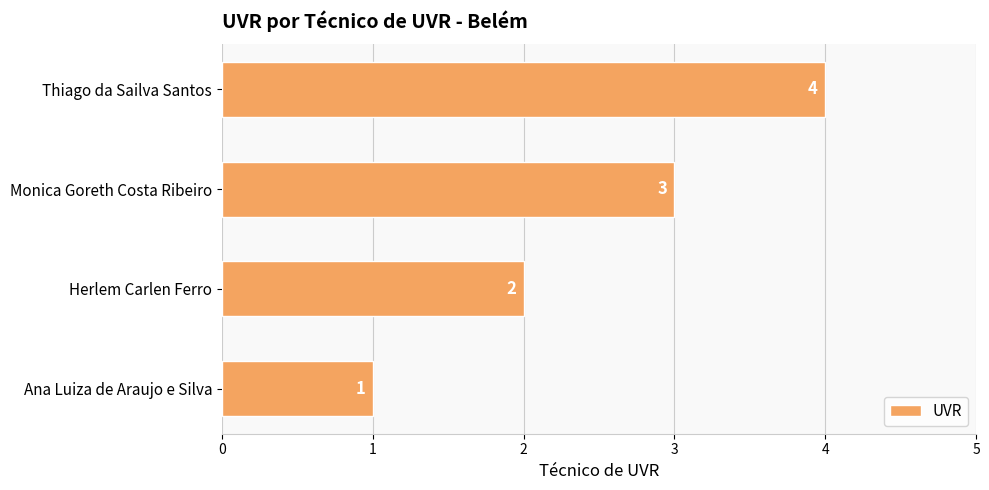

What is the greatest value displayed?

4